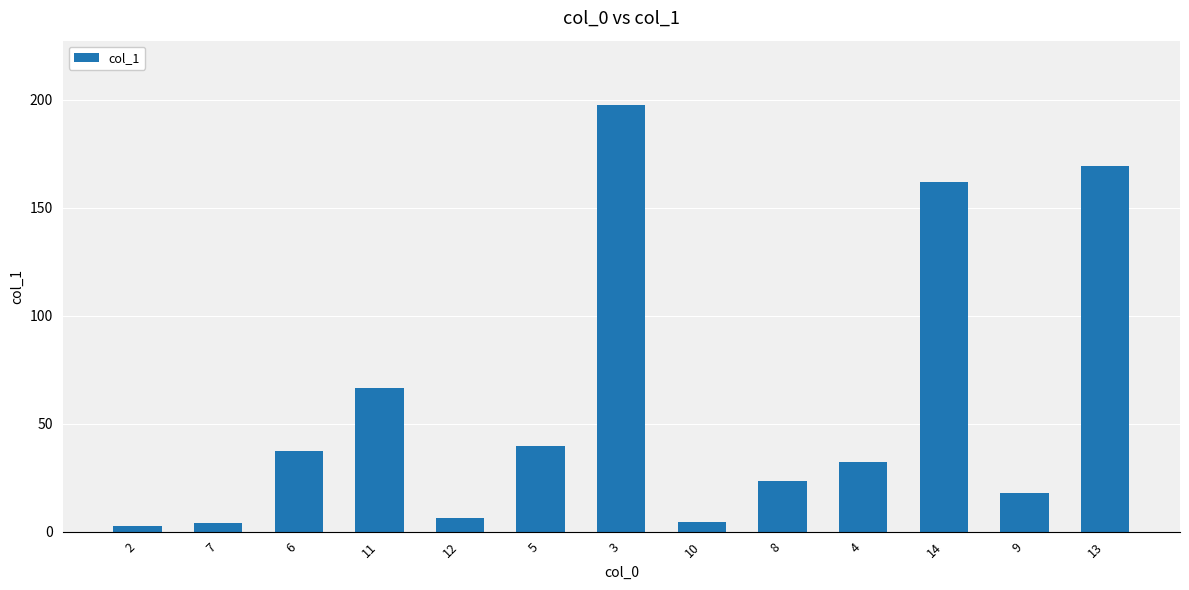

What is the label of the 5th bar from the right?

8